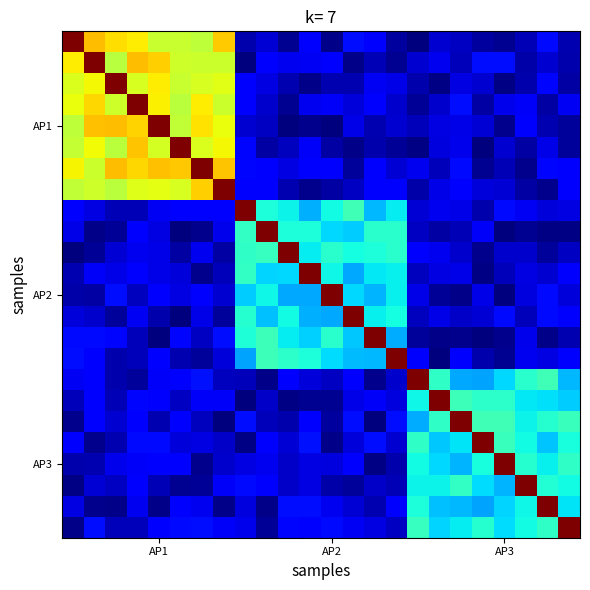

How many categories are shown in the chart?

24